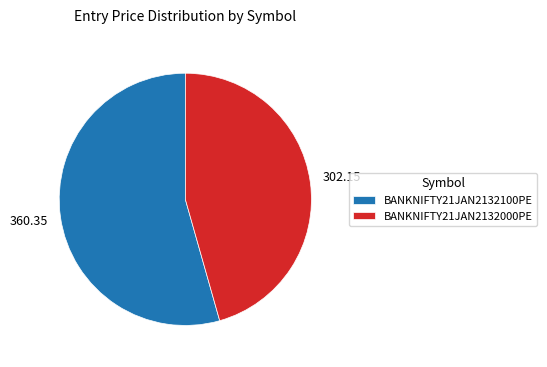

True or false: BANKNIFTY21JAN2132000PE accounts for 46% of the total.

True